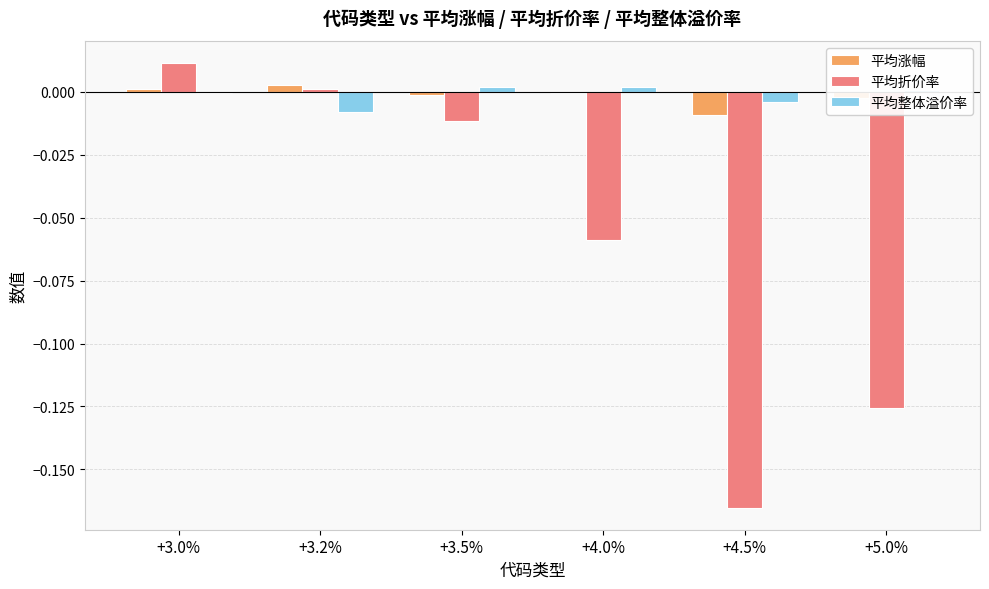

The value of 平均整体溢价率 at +3.0% is -0.0. True or false?

True